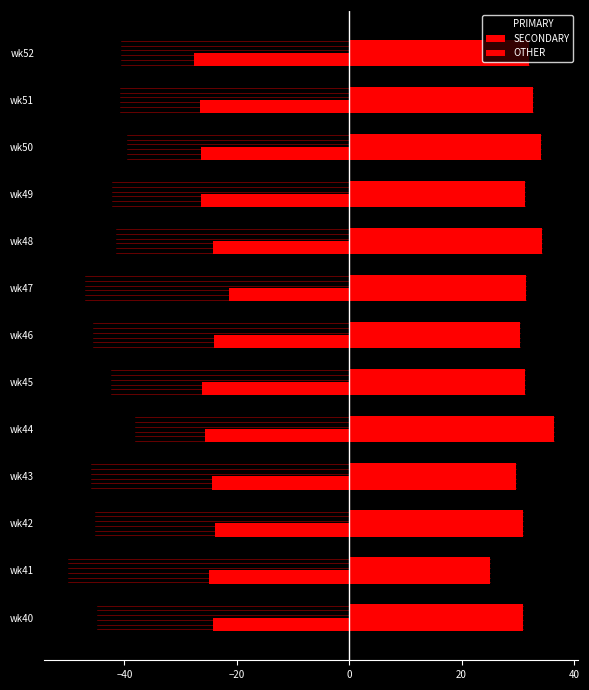

How many categories are shown in the chart?

13